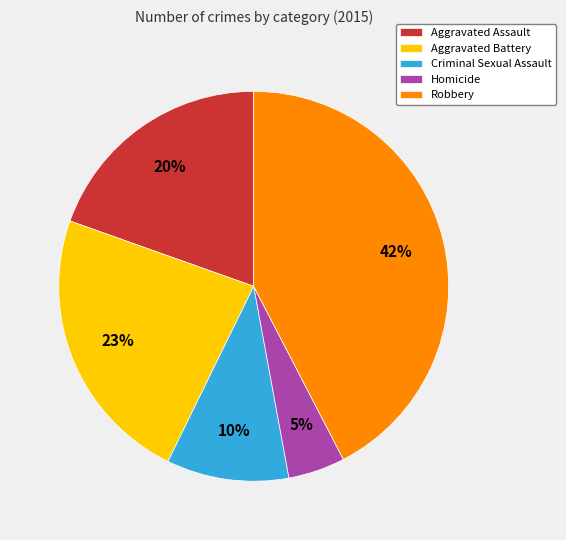

To the nearest percent, what portion does Aggravated Battery represent?

23%